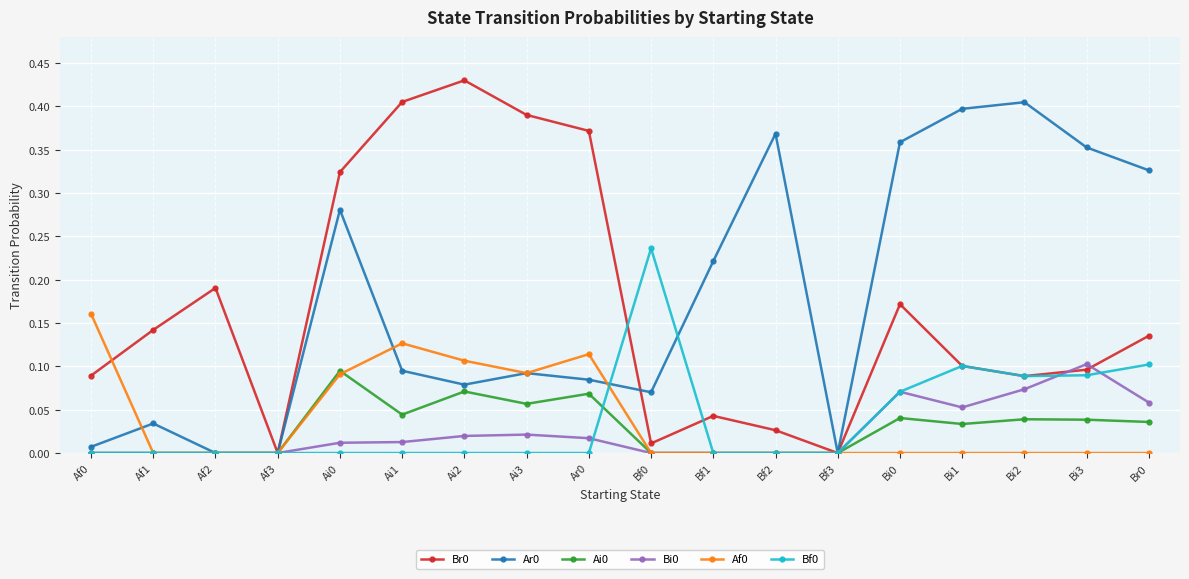

Is the value of Ar0 at Bi0 greater than the value of Af0 at Br0?

Yes